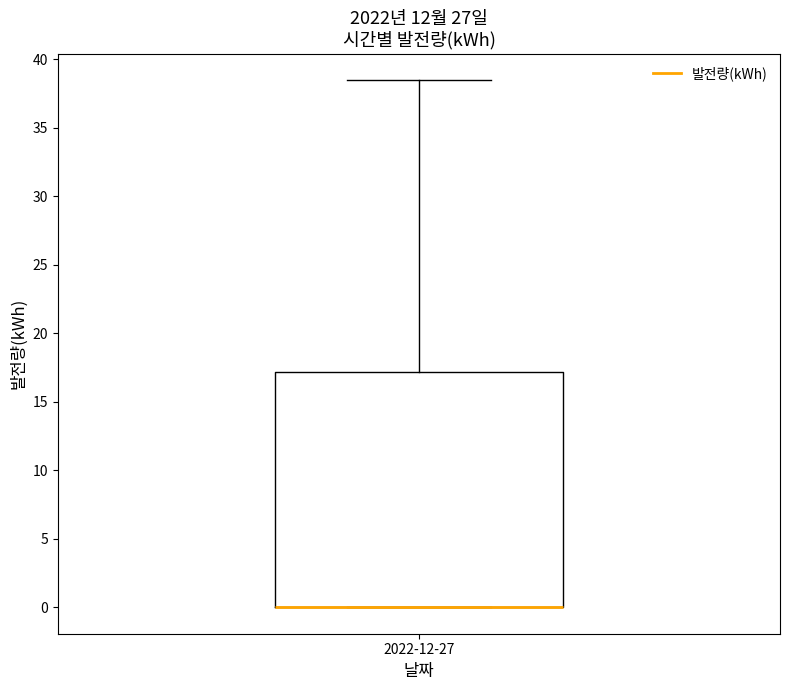

Where does the upper whisker of the box for 2022-12-27 end on the y-axis? The values are not printed on the chart, so give them approximately, as read against the axis.

38.5